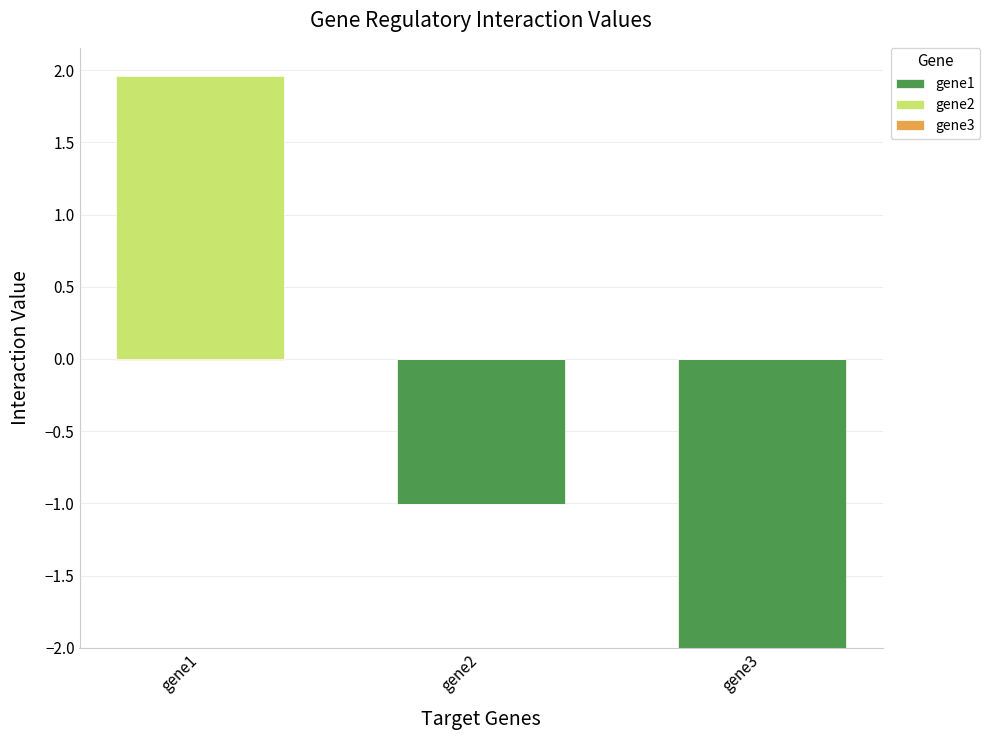

Are the bars grouped side by side (vs. stacked)?

Yes